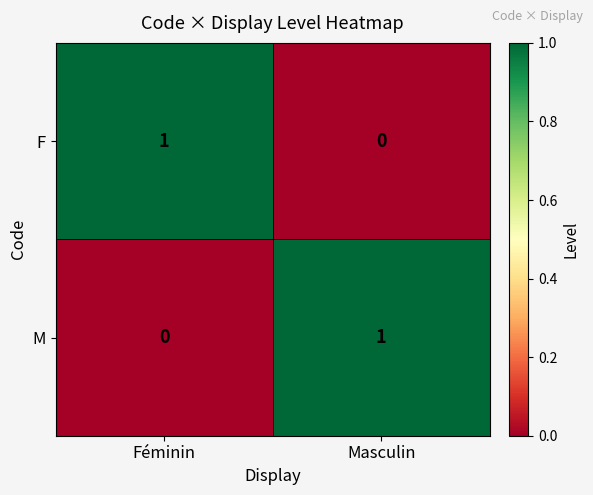

Is it true that M equals 1 at Masculin?

True